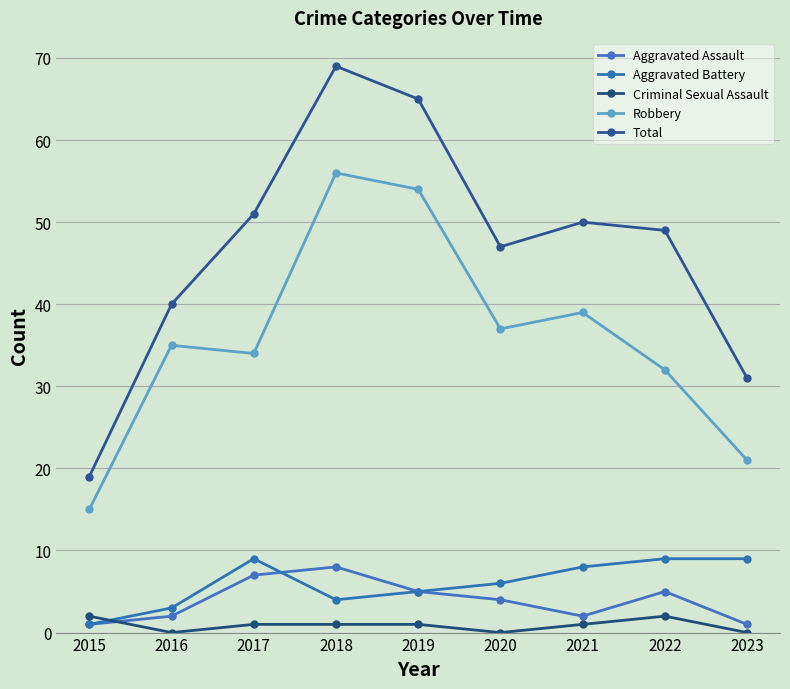

List the labels in order of Total value, largest first.

2018, 2019, 2017, 2021, 2022, 2020, 2016, 2023, 2015